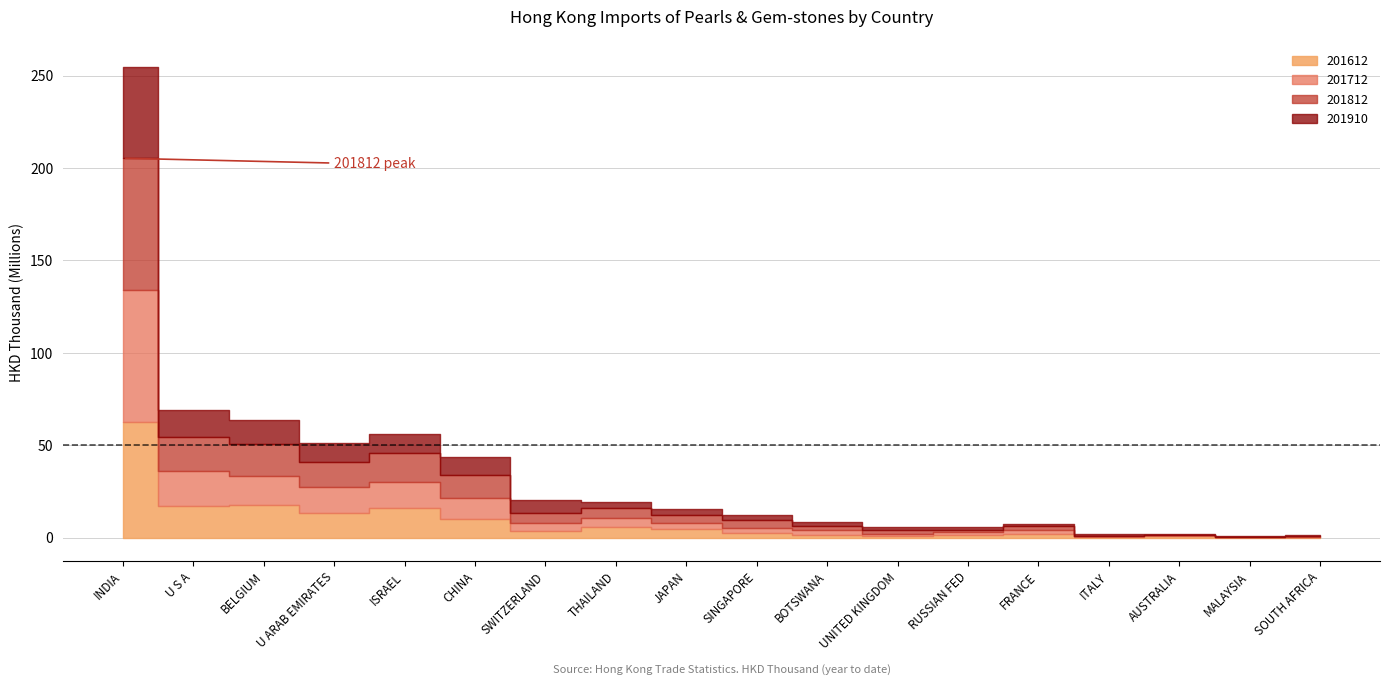

Which series has the largest range (max minus min)?

201812